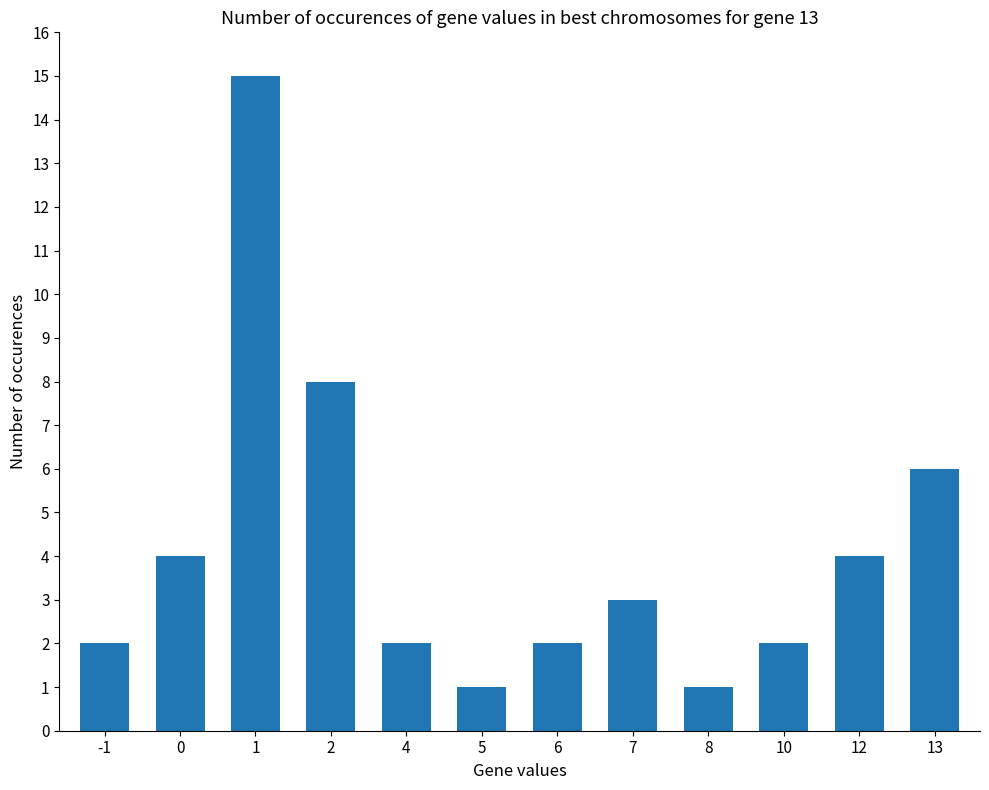

What is the sum of all values?

50